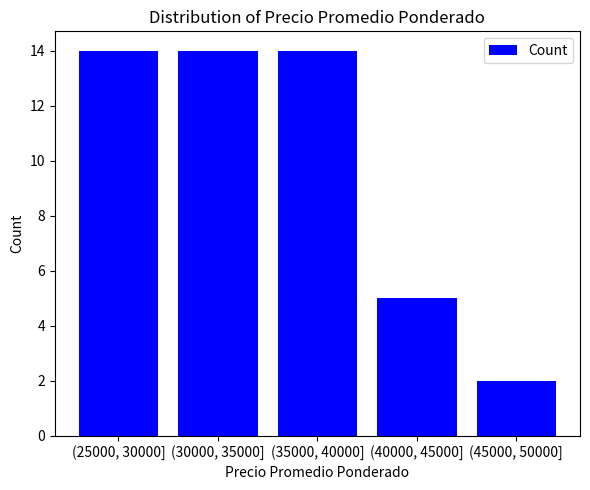

Reading left to right, extract all data points from this chart.

(25000, 30000]=14	(30000, 35000]=14	(35000, 40000]=14	(40000, 45000]=5	(45000, 50000]=2